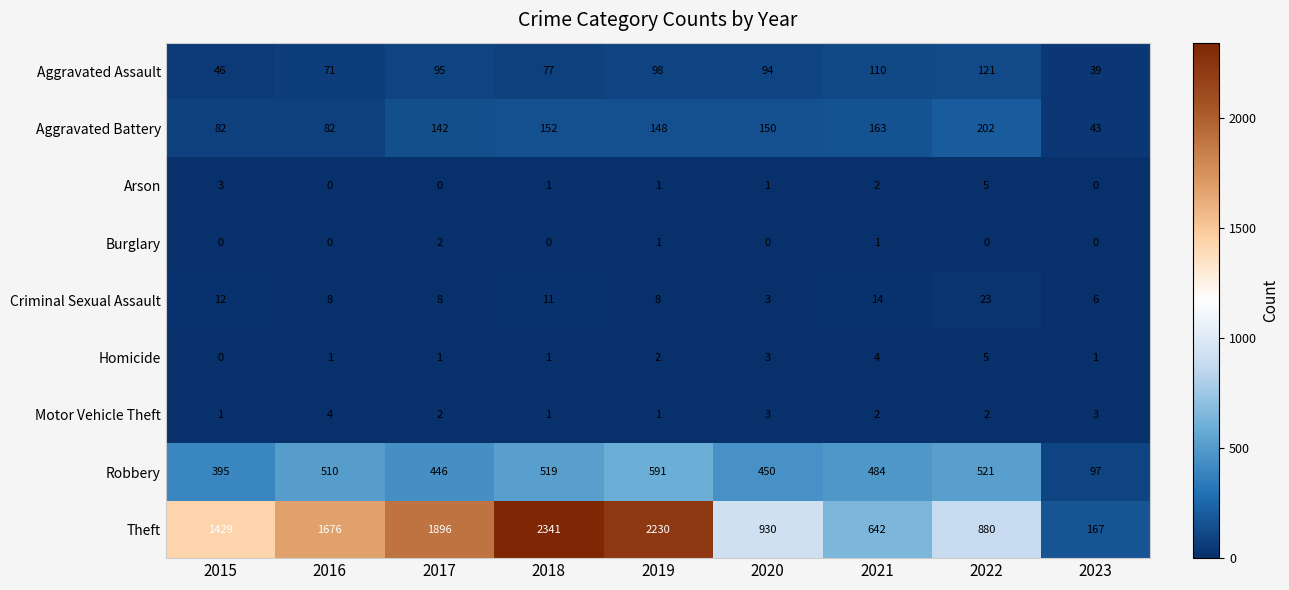

How many data points does each series have?

9